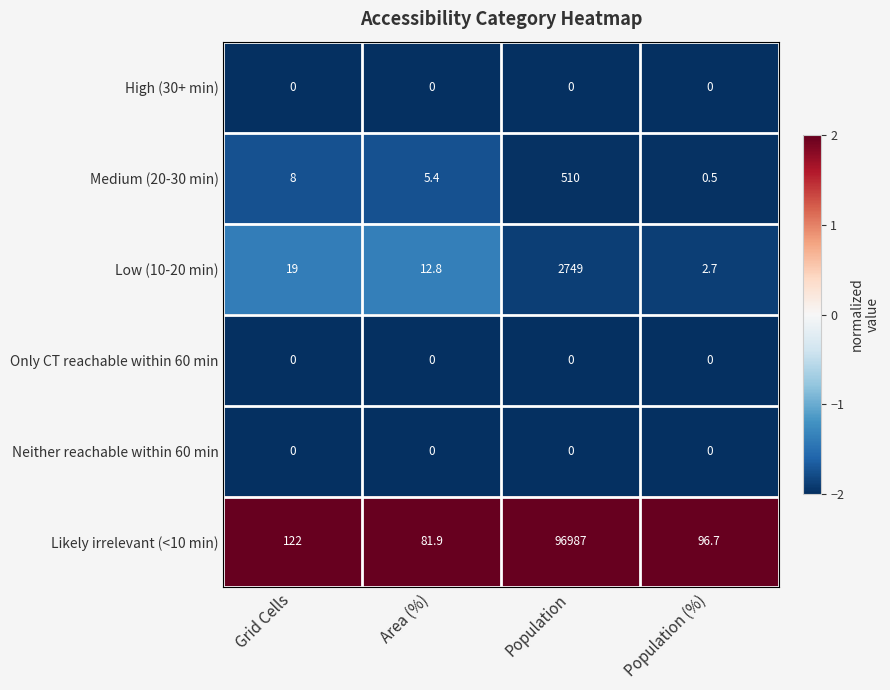

At which category is the sum across all series the highest?

Population